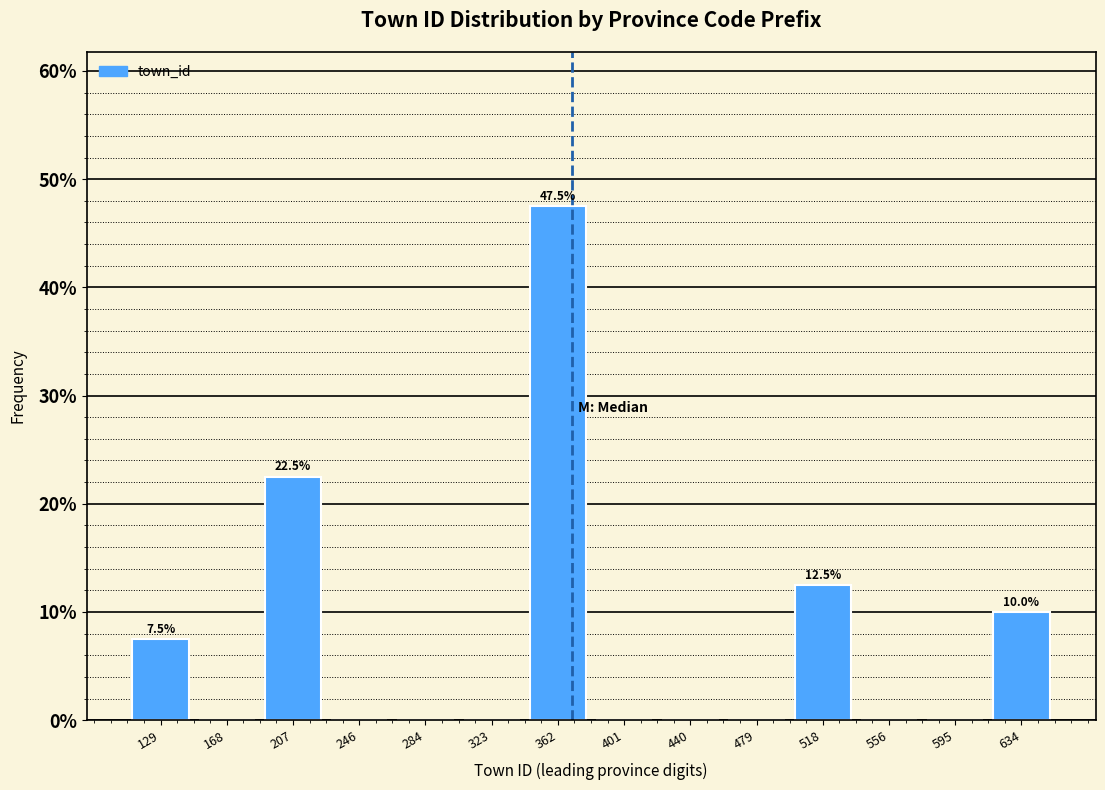

Which range on the x-axis has the tallest bar?

345 to 380